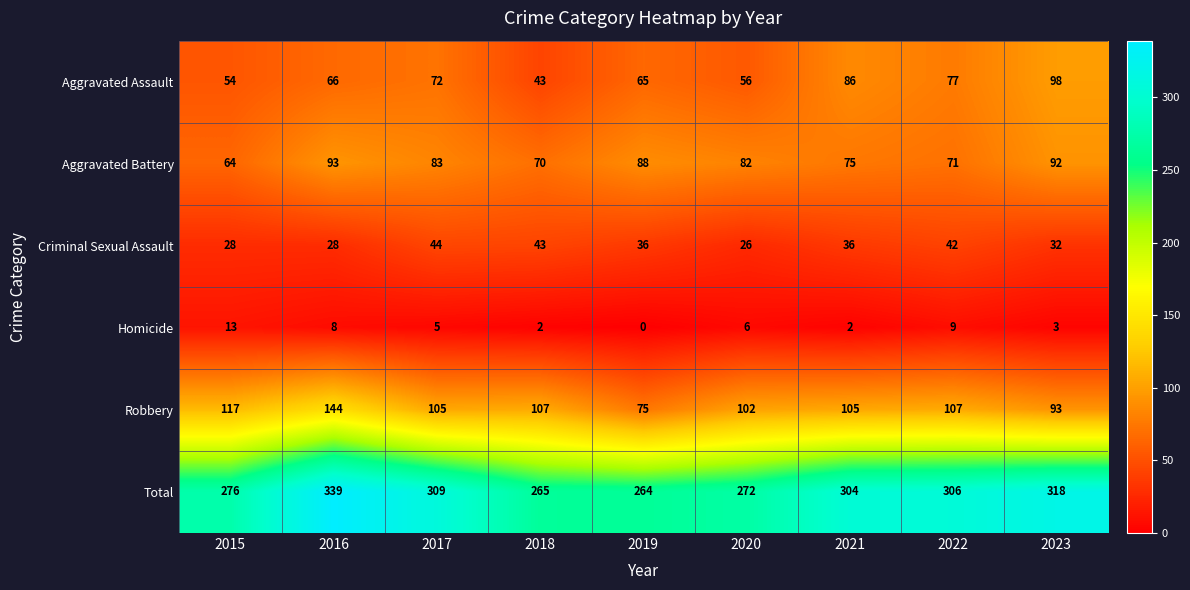

Where does the Aggravated Battery series first go above 82?

2016